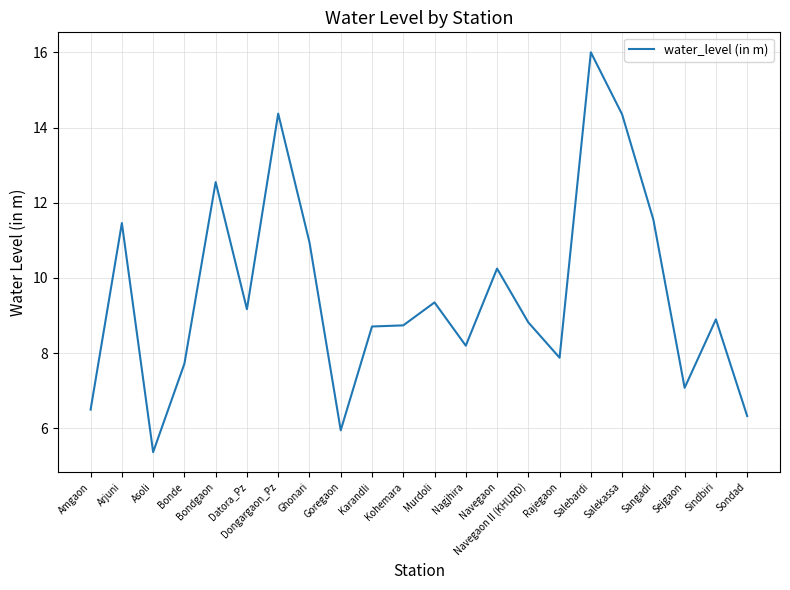

What is the change in value from Bonde to Sindbiri?

+1.2